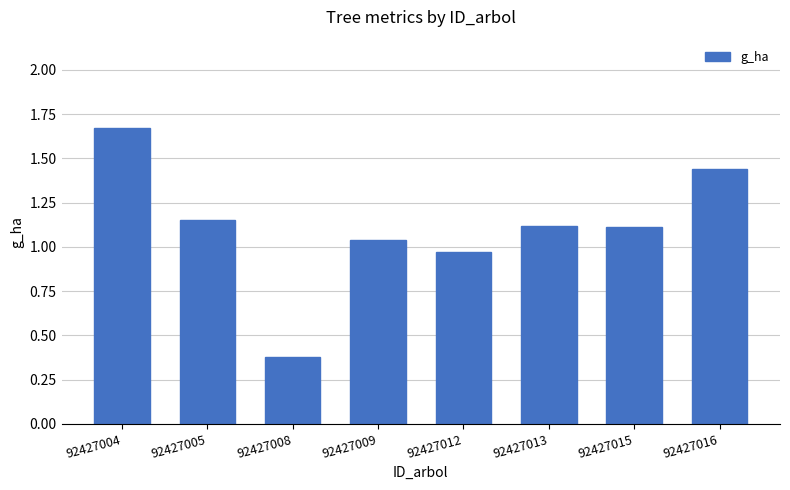

What is the change in value from 92427005 to 92427012?

-0.2